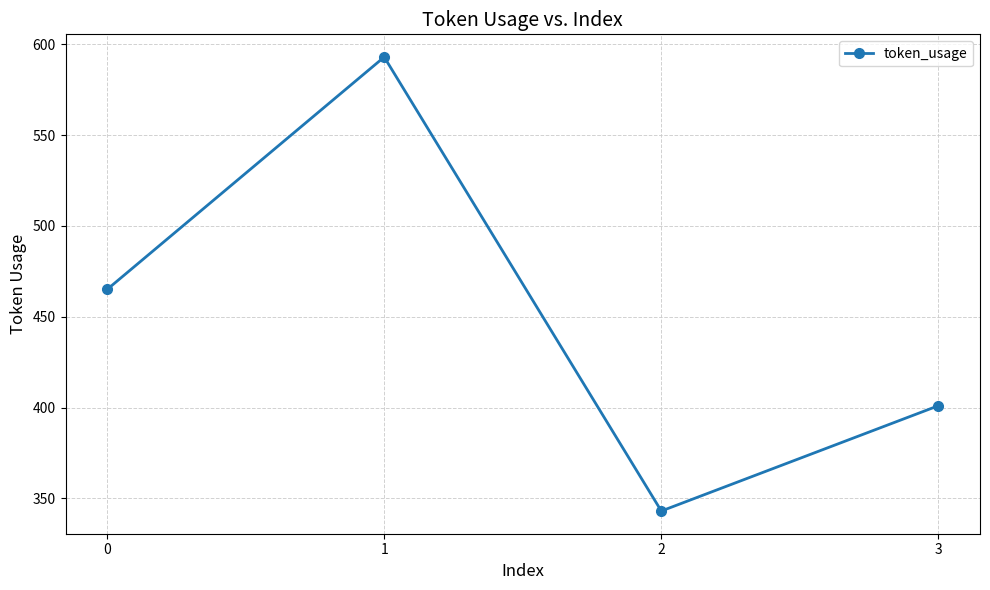

What is the maximum value shown in the chart?

593